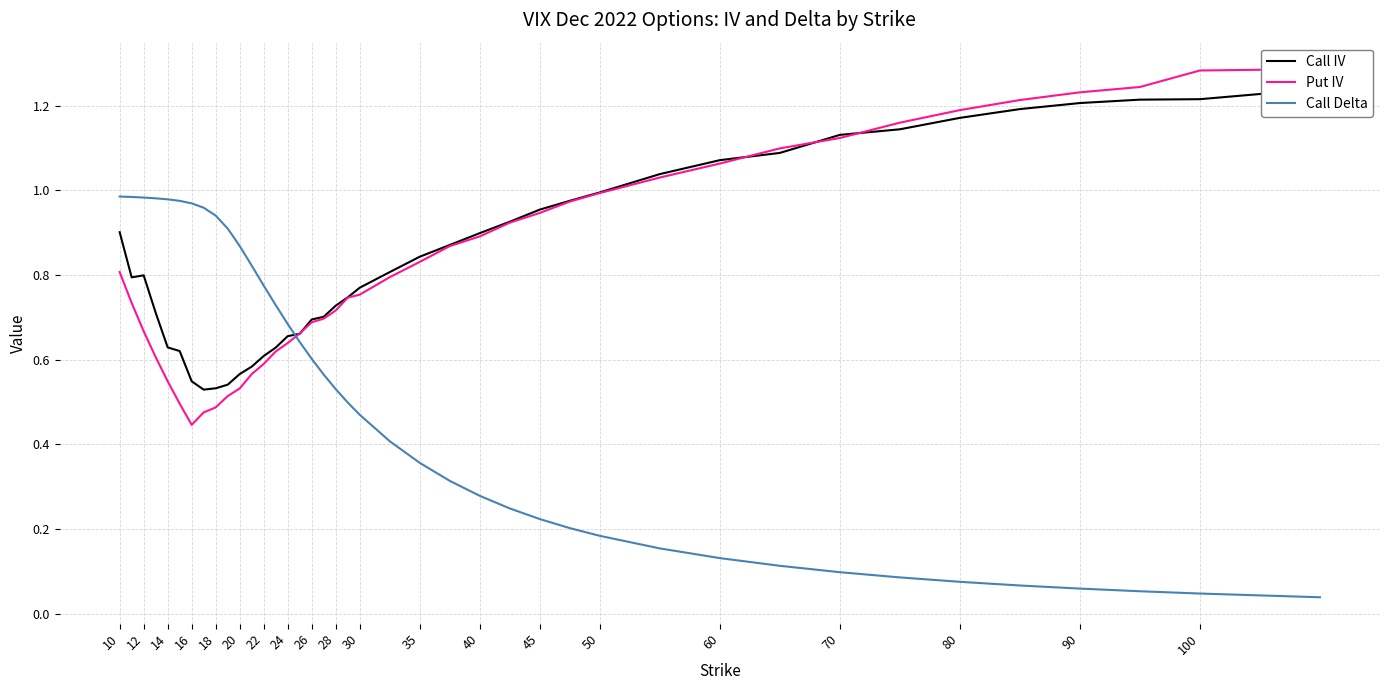

Reading right to left, extract all data points from this chart.

Call IV: 1.2	1.2	1.2	1.2	1.2	1.2	1.1	1.1	1.1	1.1	1.0	1.0	1.0	1.0	0.9	0.9	0.9	0.8	0.8	0.8	0.7	0.7	0.7	0.7	0.7	0.7	0.6	0.6	0.6	0.6	0.5	0.5	0.5	0.5	0.6	0.6	0.7	0.8	0.8	0.9
Put IV: 1.3	1.3	1.2	1.2	1.2	1.2	1.2	1.1	1.1	1.1	1.0	1.0	1.0	0.9	0.9	0.9	0.9	0.8	0.8	0.8	0.7	0.7	0.7	0.7	0.7	0.6	0.6	0.6	0.6	0.5	0.5	0.5	0.5	0.4	0.5	0.5	0.6	0.7	0.7	0.8
Call Delta: 0.0	0.0	0.1	0.1	0.1	0.1	0.1	0.1	0.1	0.1	0.2	0.2	0.2	0.2	0.2	0.3	0.3	0.4	0.4	0.5	0.5	0.5	0.6	0.6	0.6	0.7	0.7	0.8	0.8	0.9	0.9	0.9	1.0	1.0	1.0	1.0	1.0	1.0	1.0	1.0